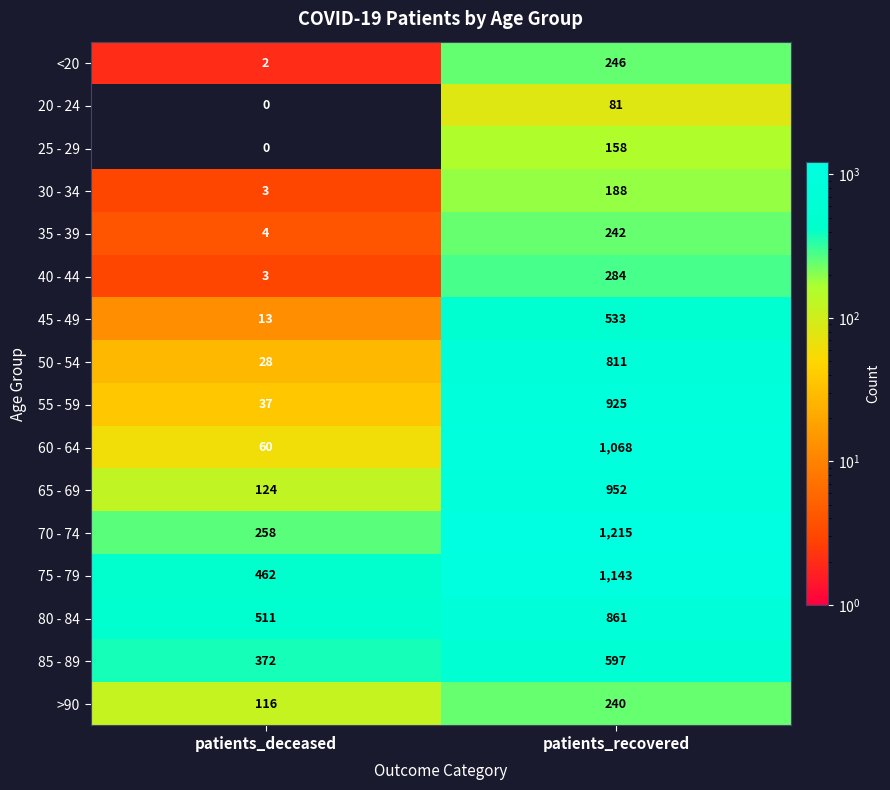

What is the total value across all series at patients_recovered?

9544